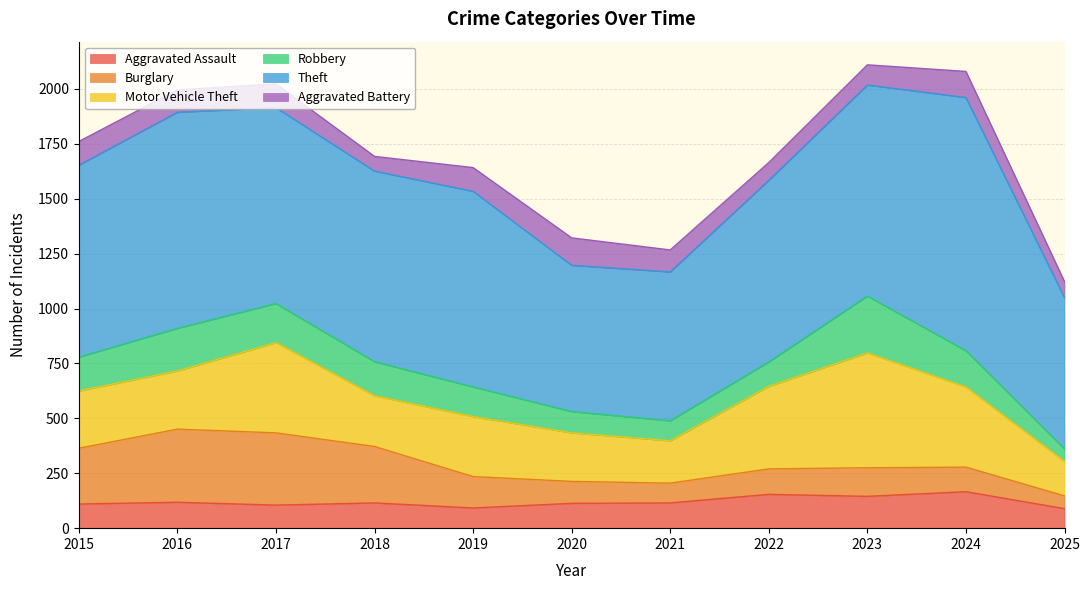

What is the maximum value for Aggravated Assault?

166